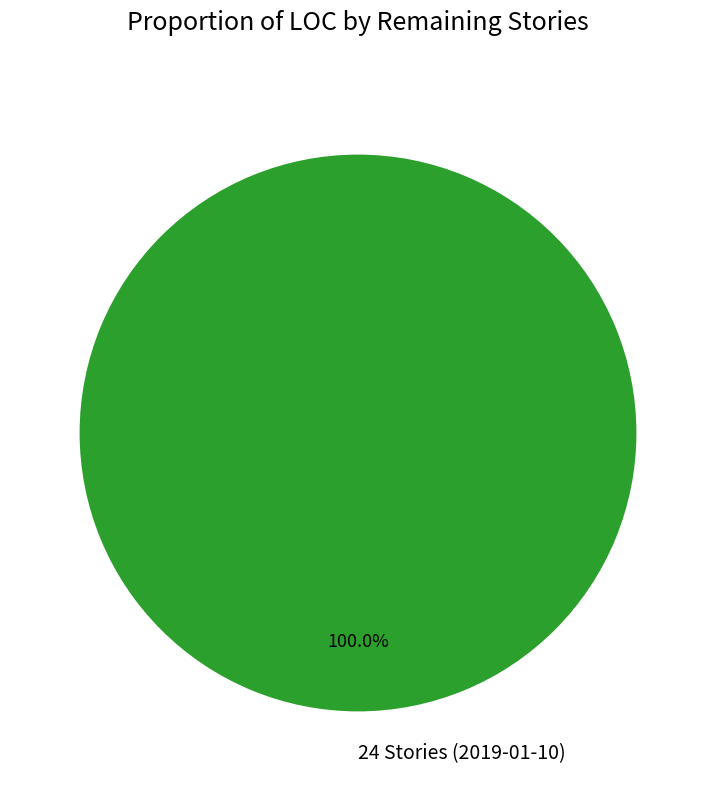

Does any single category account for the majority?

Yes